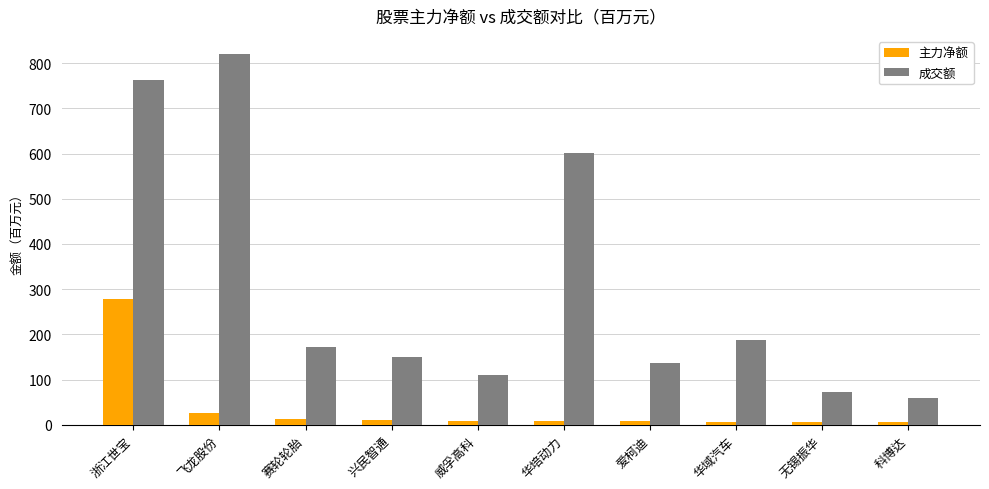

True or false: 成交额 has a value of 1043.4 at 华培动力.

False